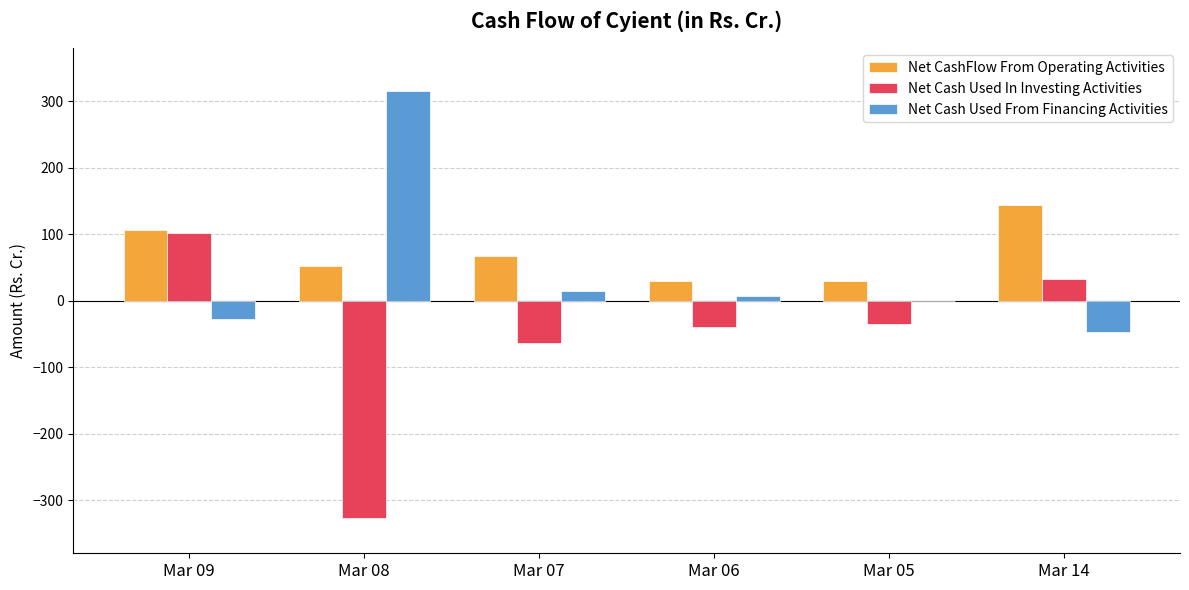

Which series has the largest total across all categories?

Net CashFlow From Operating Activities